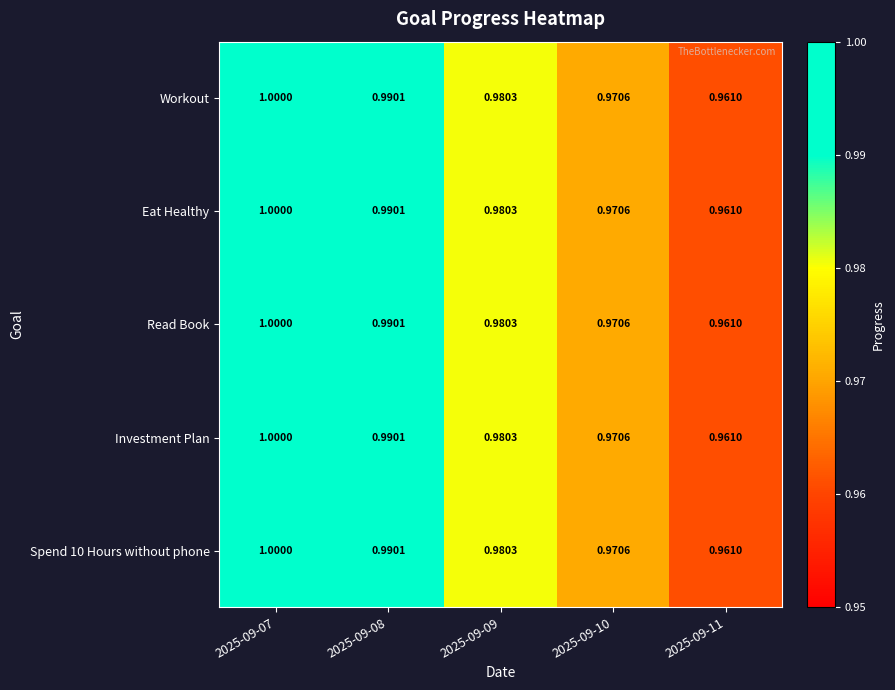

At 2025-09-09, list the series in order from smallest to largest.

Workout, Eat Healthy, Read Book, Investment Plan, Spend 10 Hours without phone